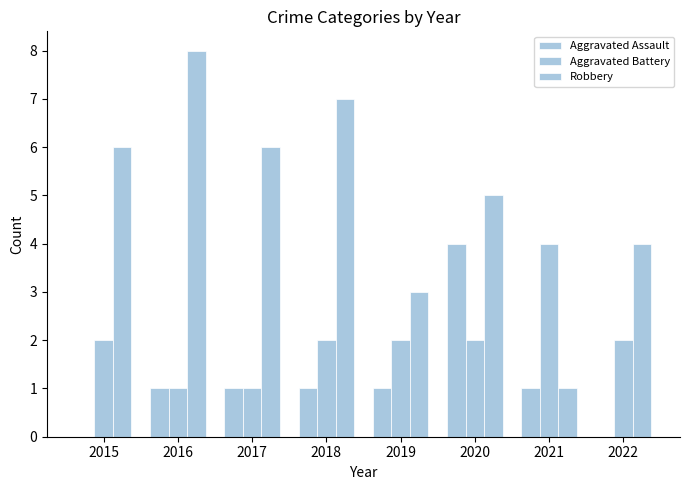

How many series are shown in this chart?

3